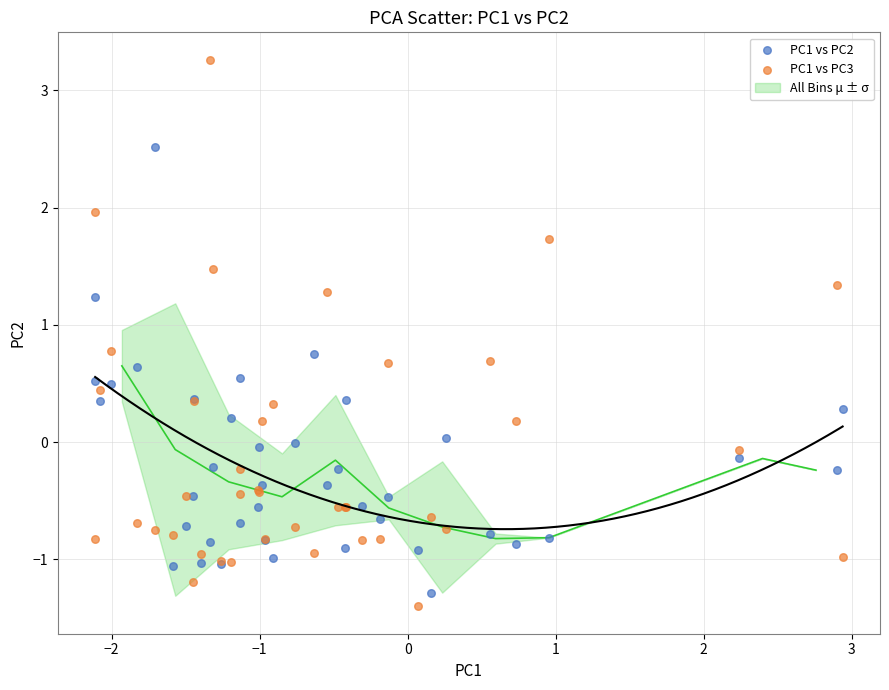

What is the X range (max minus min) for the scatter plot?

5.1